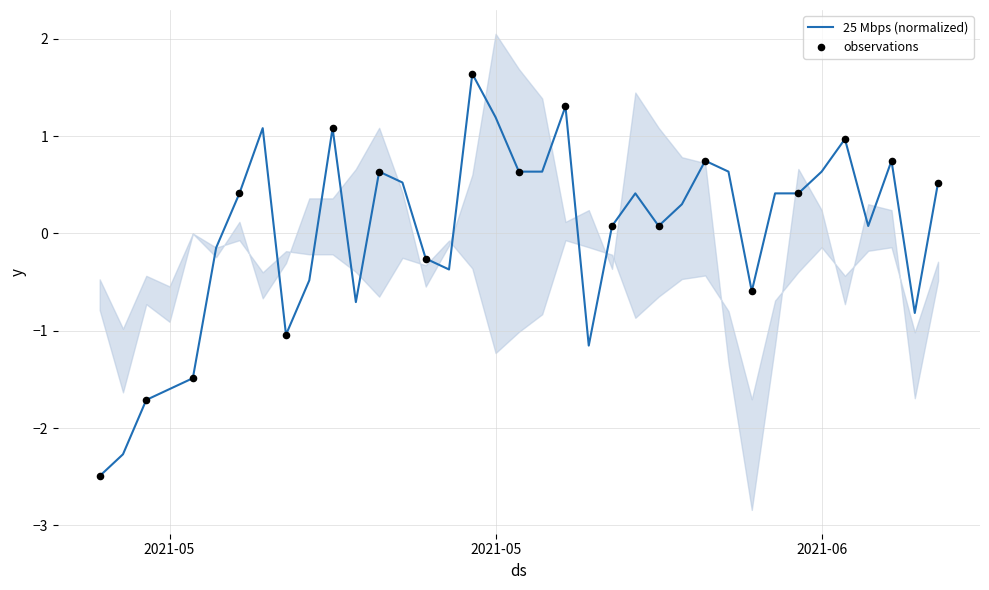

Between 2021-05-24 and 2021-05-30, which is larger?

2021-05-24